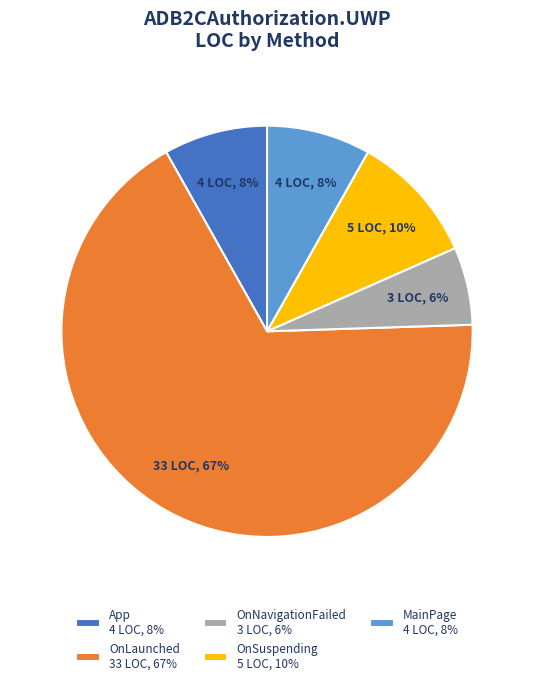

Which slice is the largest?

OnLaunched